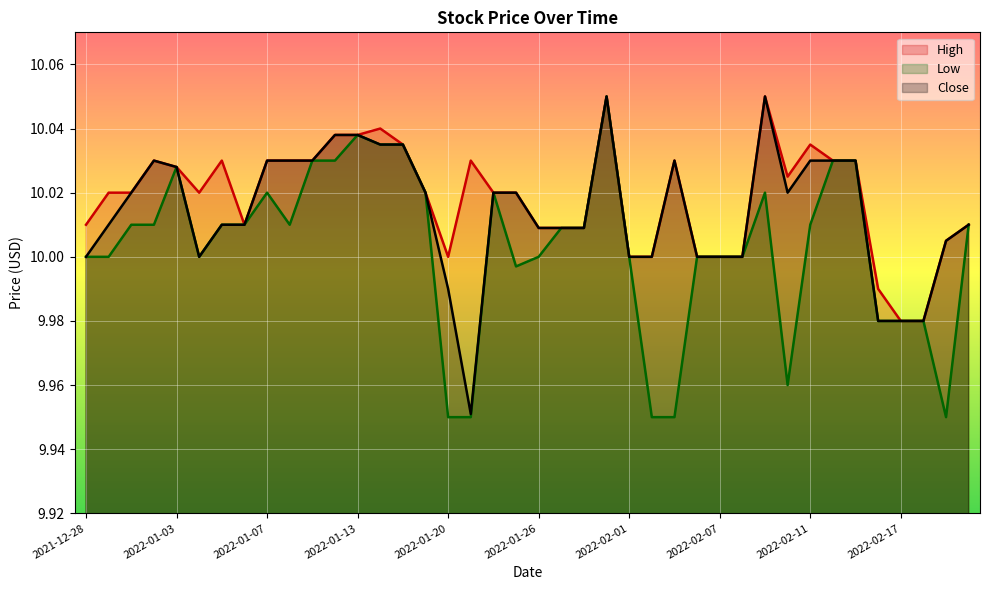

What is the difference between the maximum and minimum values in the Close series?

0.1